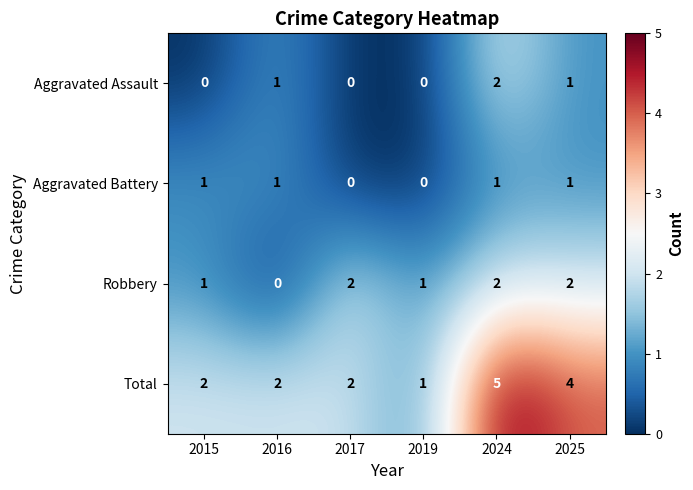

How many data points does each series have?

6